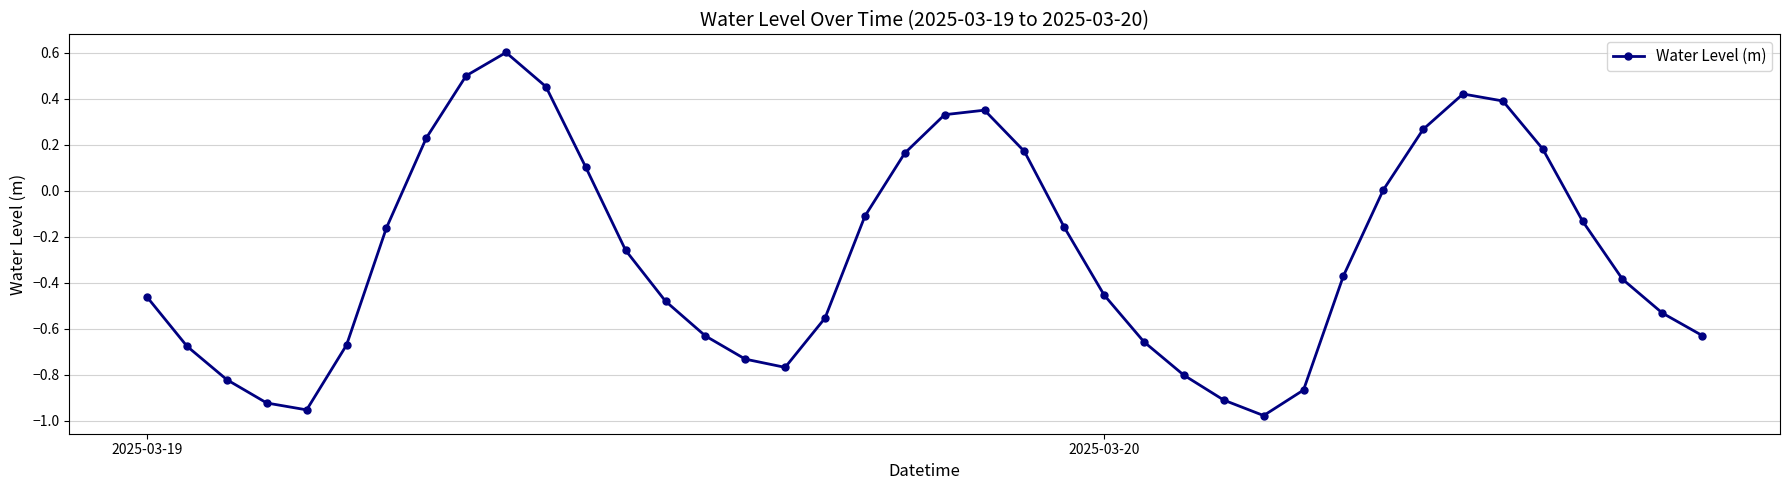

What is the difference between the maximum and minimum values?

1.6